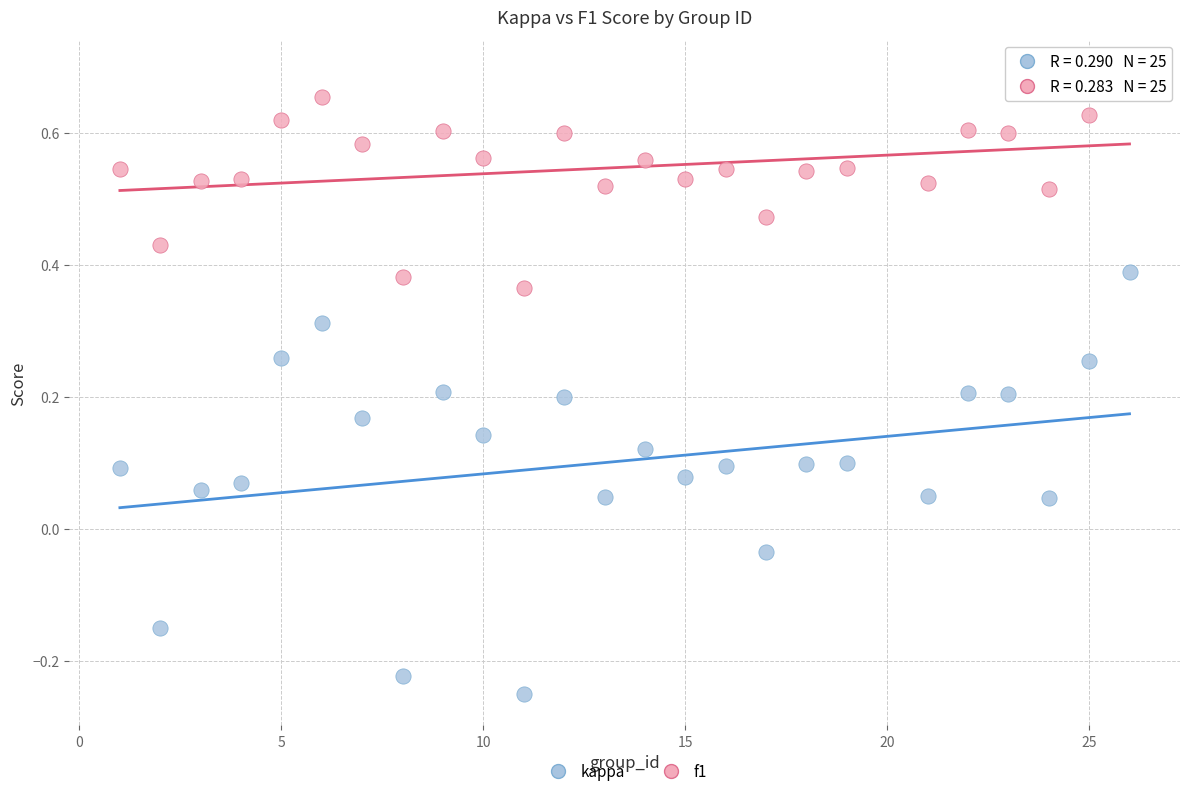

Which series contains the lowest Y value?

kappa